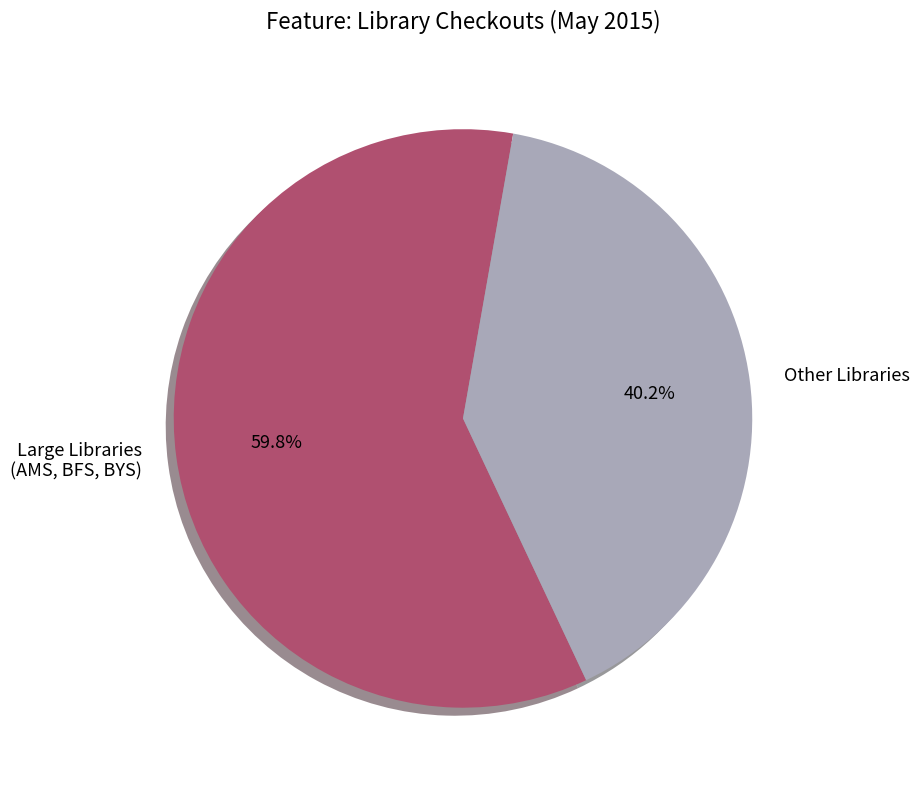

Do Other Libraries and Large Libraries (AMS, BFS, BYS) together represent more than half of the pie?

Yes